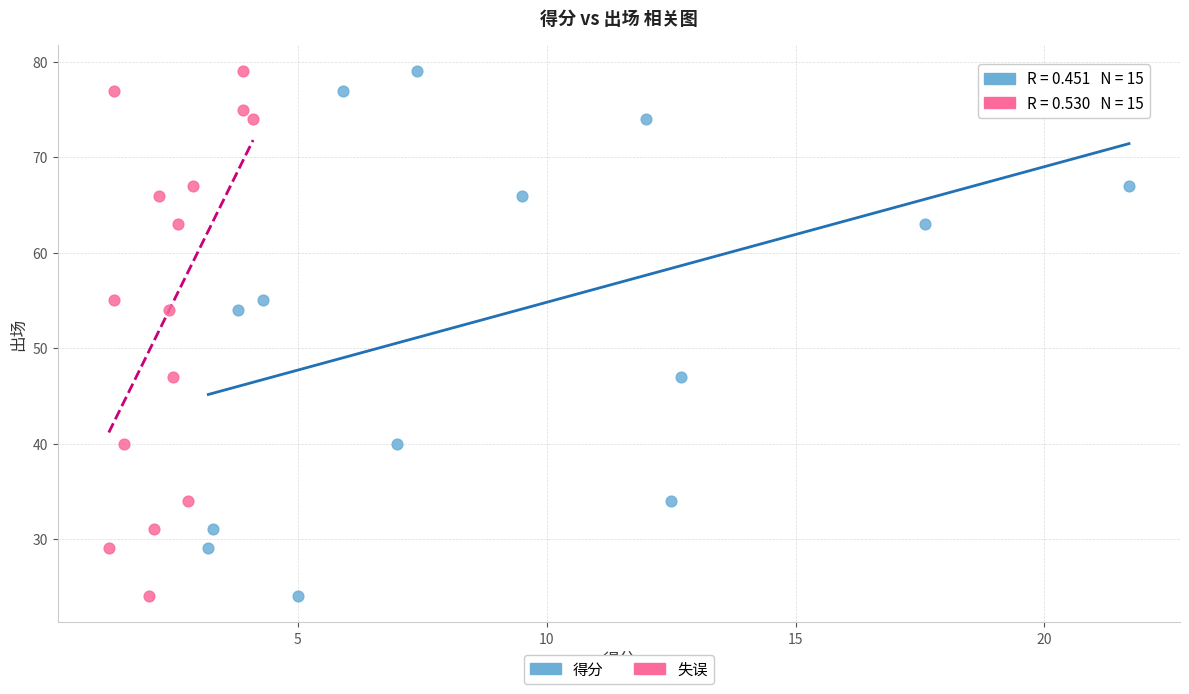

What are all the series names shown in the legend?

得分, 失误